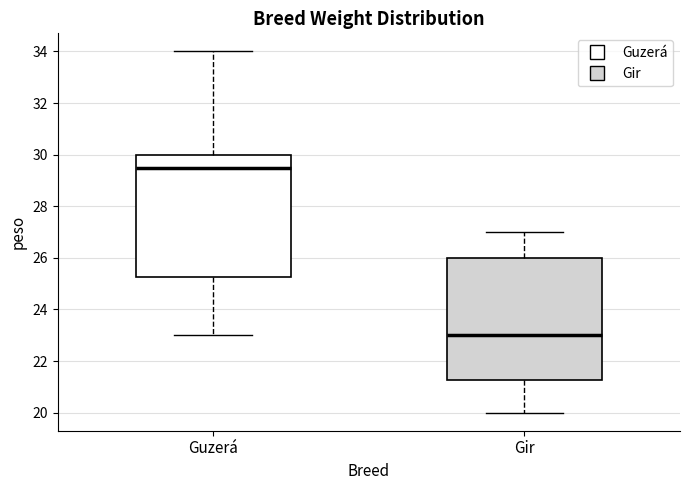

Reading left to right, transcribe this box plot: for each box, give where its median line is, the range the box spans, and where its two whiskers end, as read against the y-axis. The values are not printed on the chart, so give them approximately, as read against the axis.

Guzerá: median 29.6, box 25.2 to 30.0, whiskers 23.0 to 34.0
Gir: median 23.0, box 21.2 to 26.0, whiskers 20.0 to 27.0